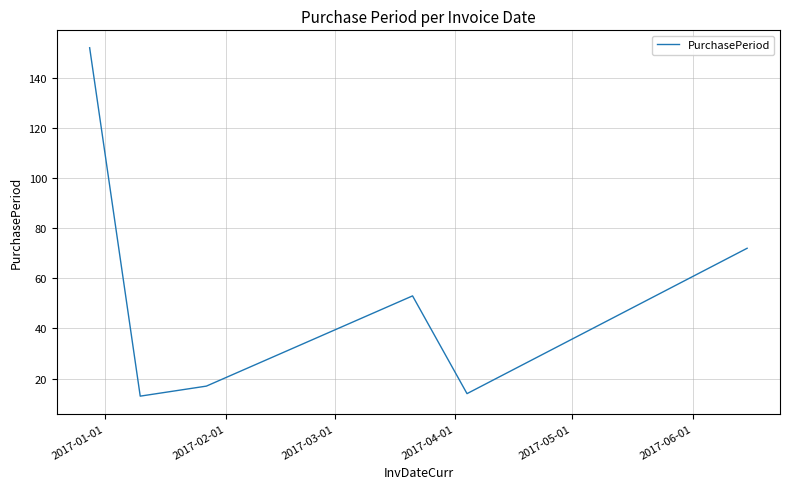

Does the chart display data point markers on the line(s)?

No